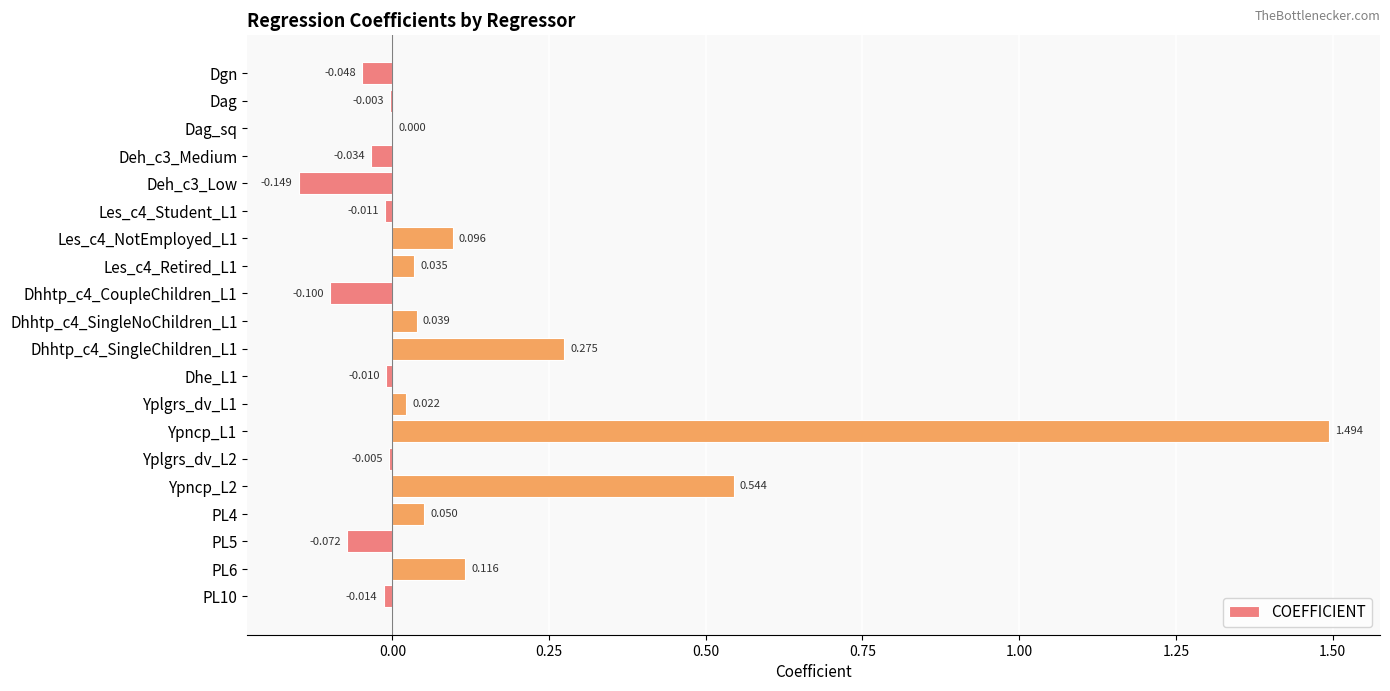

Where is the data nearest to the value 0?

Dag_sq